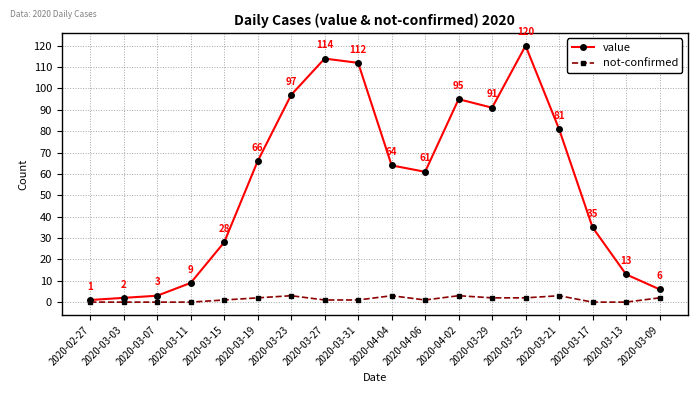

What is the spread (max minus min) of values at 2020-03-19?

64